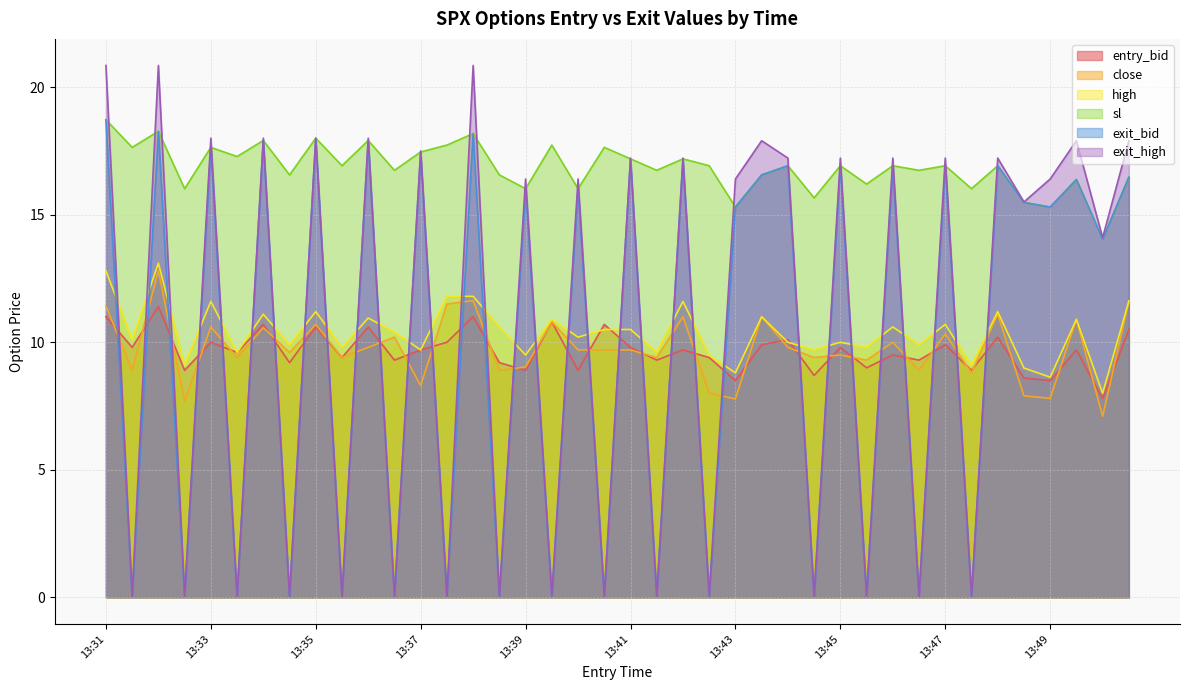

Which series has the largest total across all categories?

sl